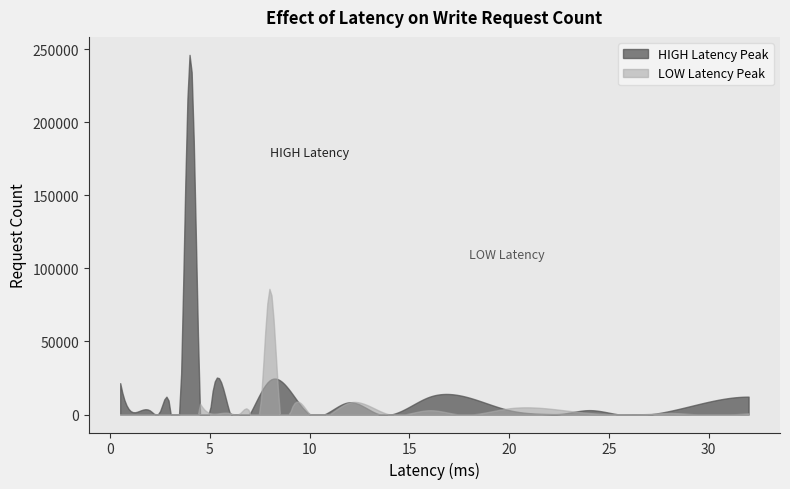

List the series in order of their peak value, lowest first.

LOW Latency Peak, HIGH Latency Peak